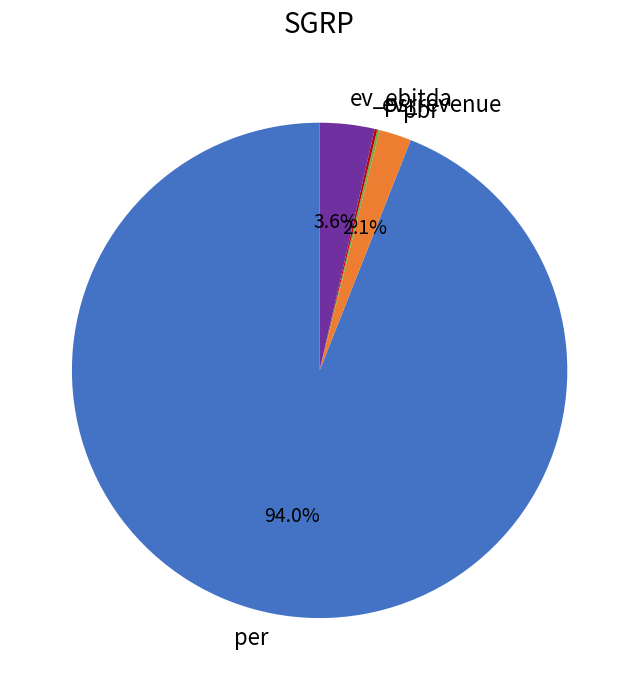

Which category accounts for the majority?

per